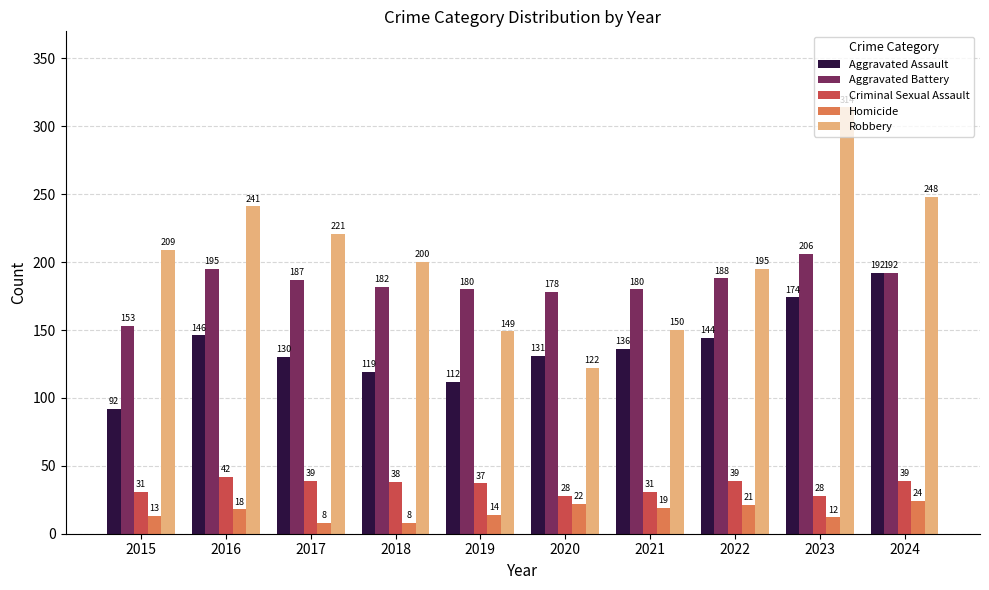

How many data points in Criminal Sexual Assault are less than 38?

5